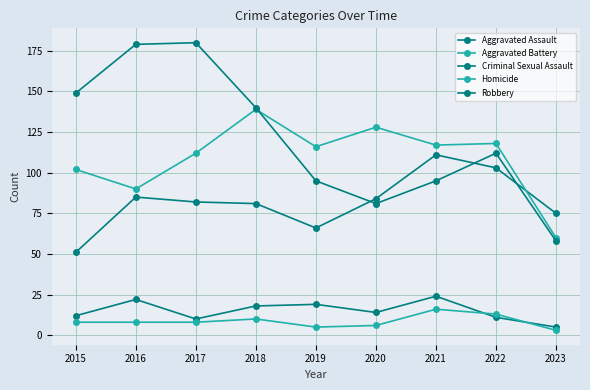

What is the difference between the highest and lowest values at 2022?

107